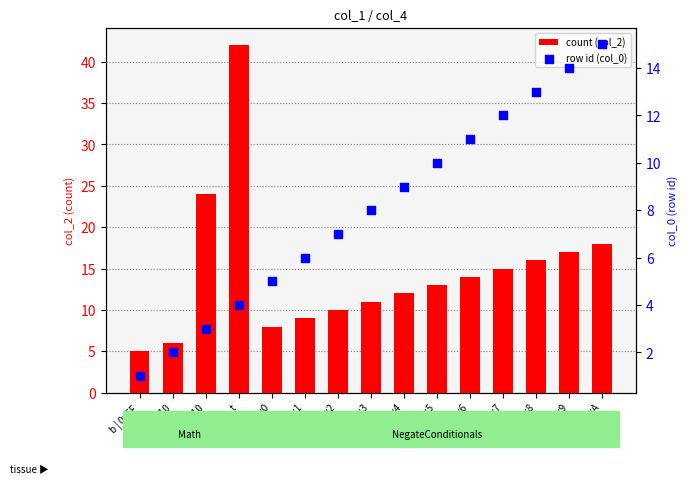

Which series has the largest total across all categories?

count (col_2)